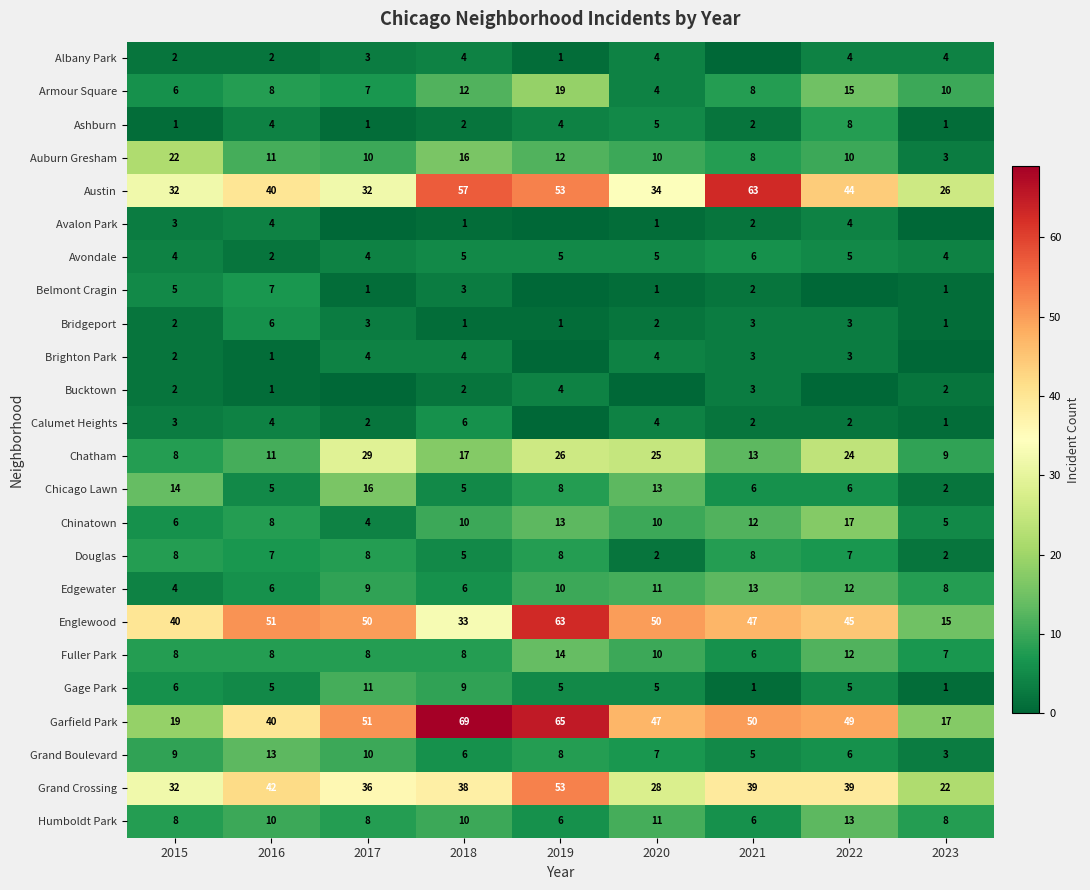

True or false: Fuller Park has a value of 14 at 2017.

False